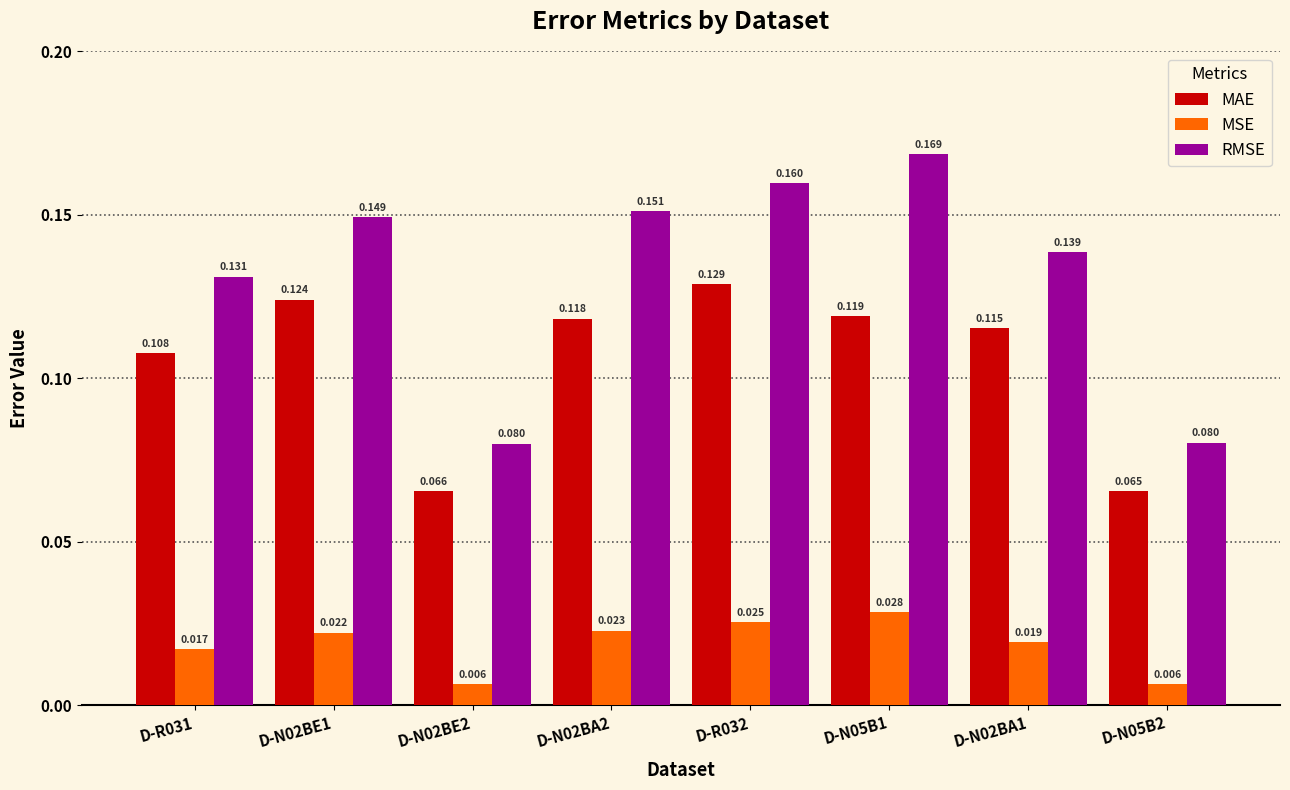

Is the value of RMSE at D-N05B2 greater than the value of MAE at D-N02BA1?

No